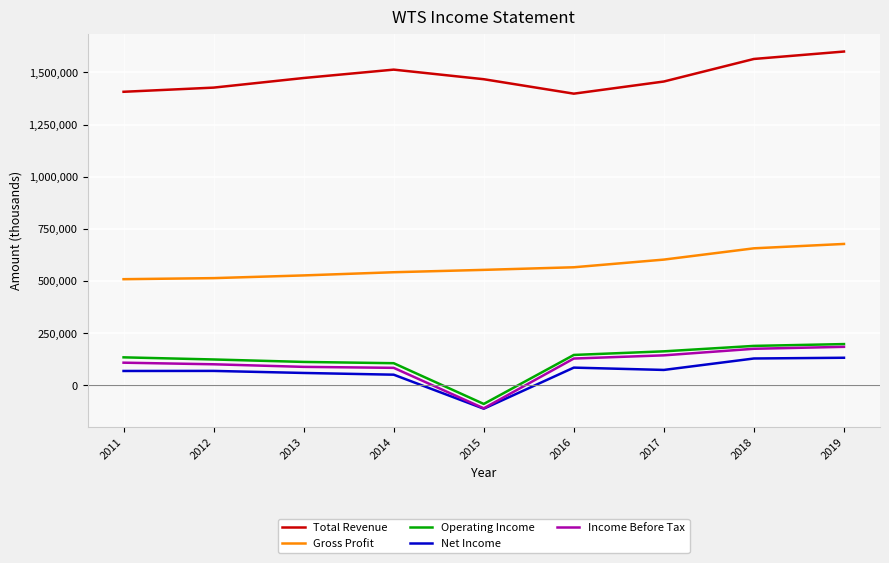

What is the highest value of the Income Before Tax series?

183900